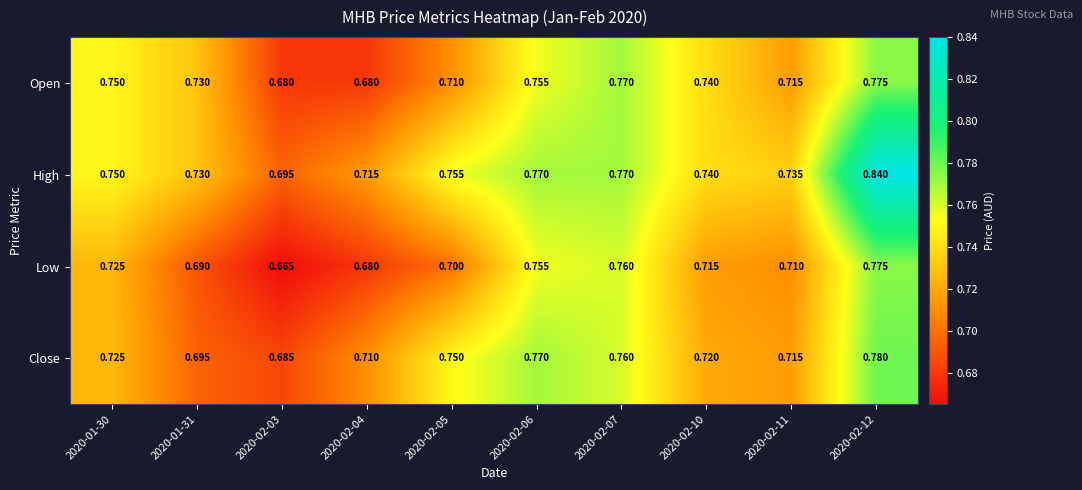

Which series has the widest spread of values?

High